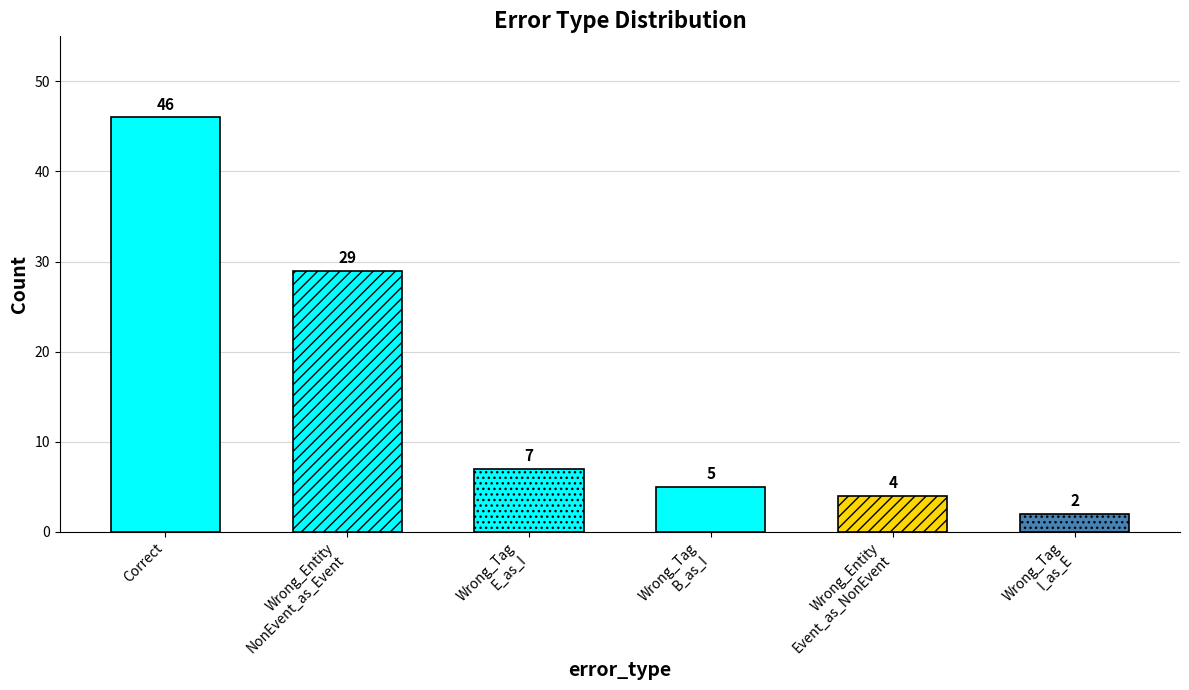

The value at Wrong_Entity
NonEvent_as_Event is 29. True or false?

True